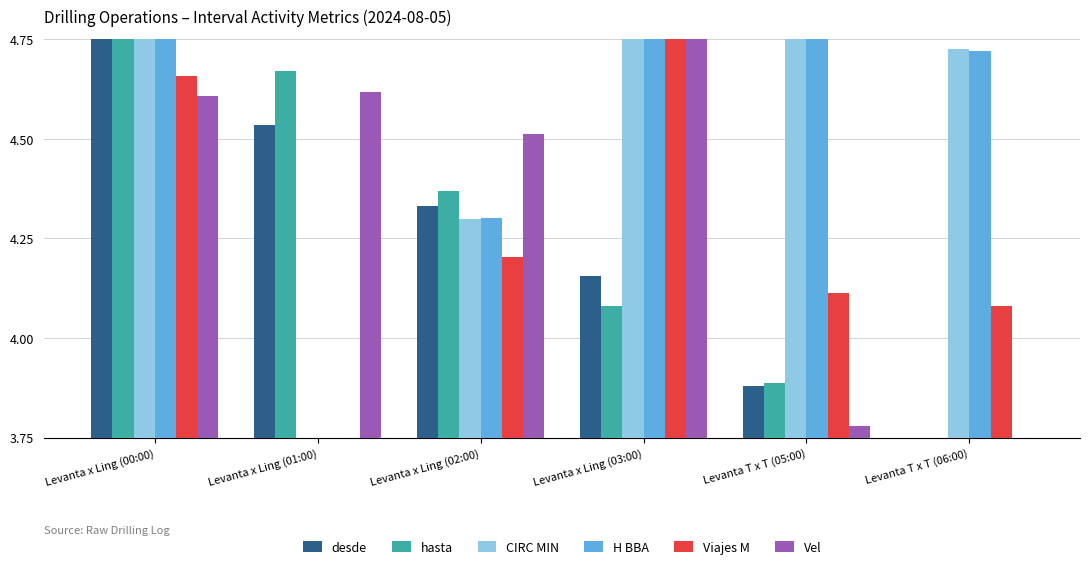

At which label does Vel reach its minimum?

Levanta T x T (06:00)